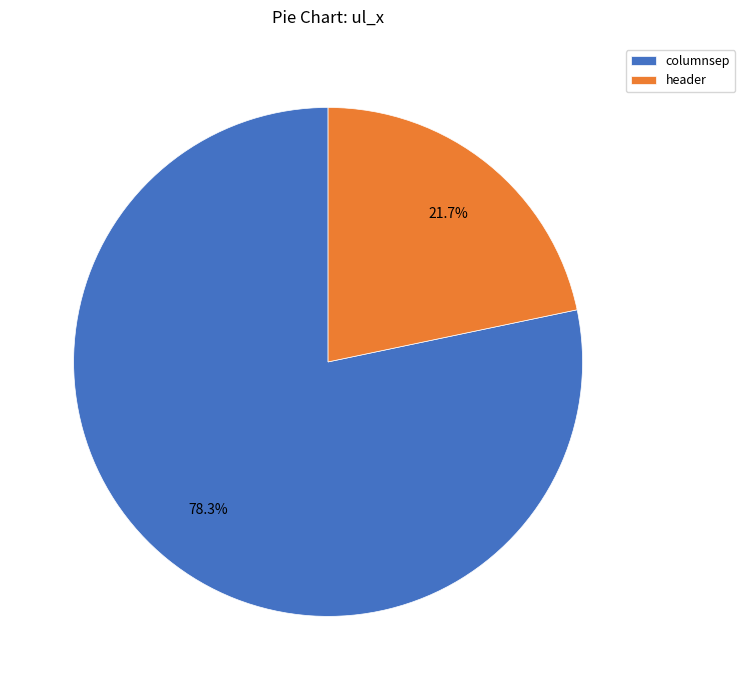

Combined, do header and columnsep account for over 50%?

Yes